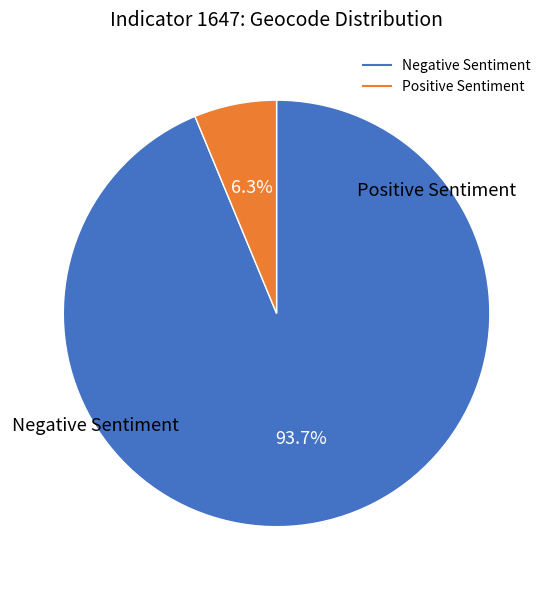

Is there any slice that represents more than half of the pie?

Yes